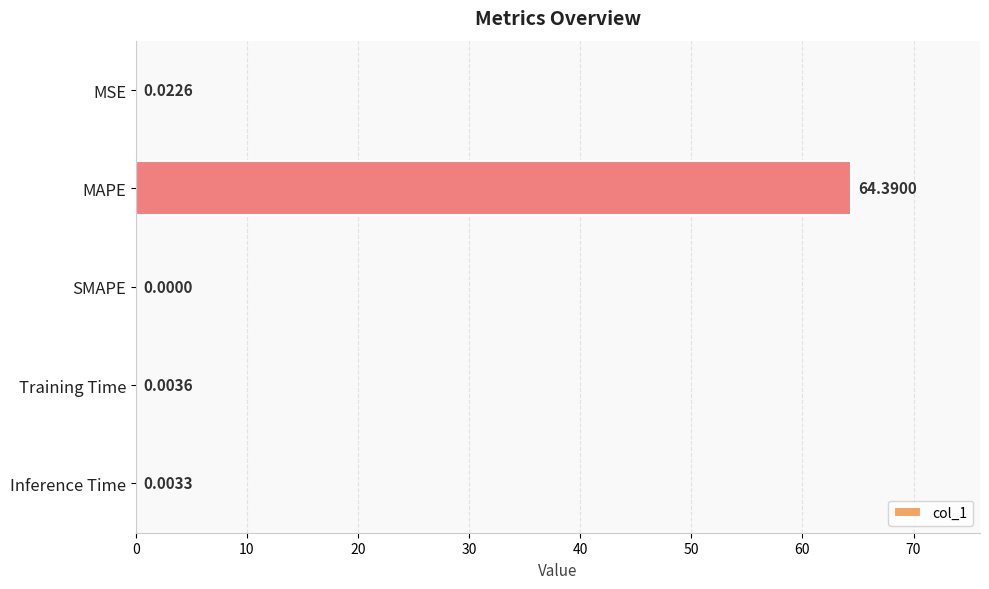

How many series are shown in this chart?

1